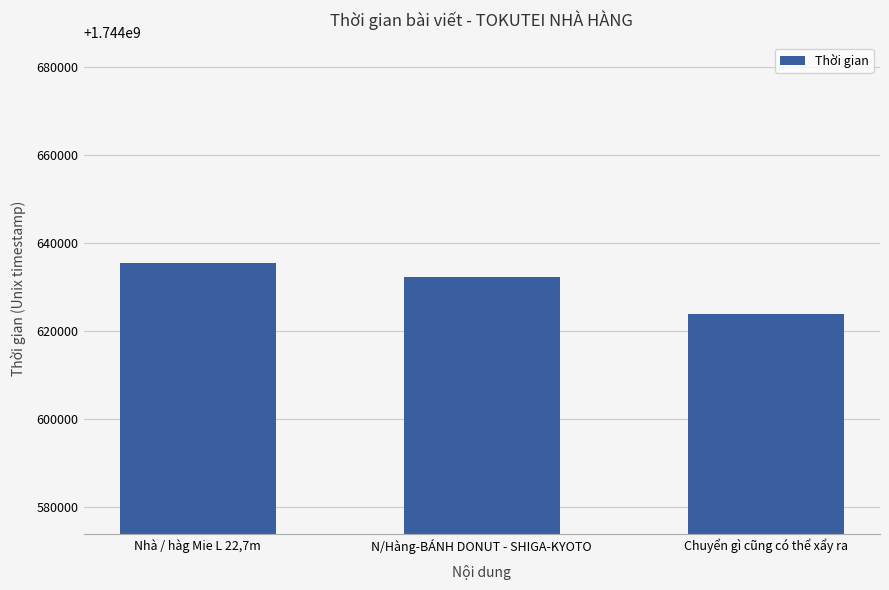

How many series are shown in this chart?

1